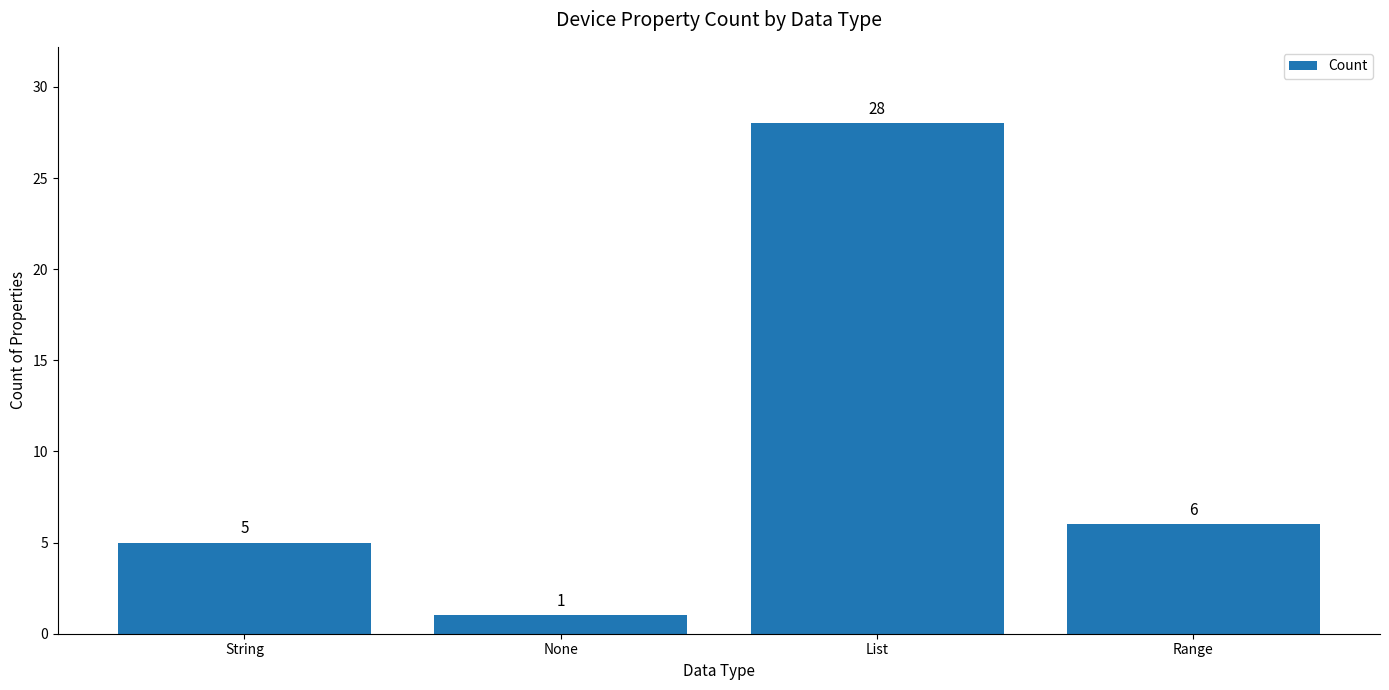

At which label does the data first exceed 6?

List